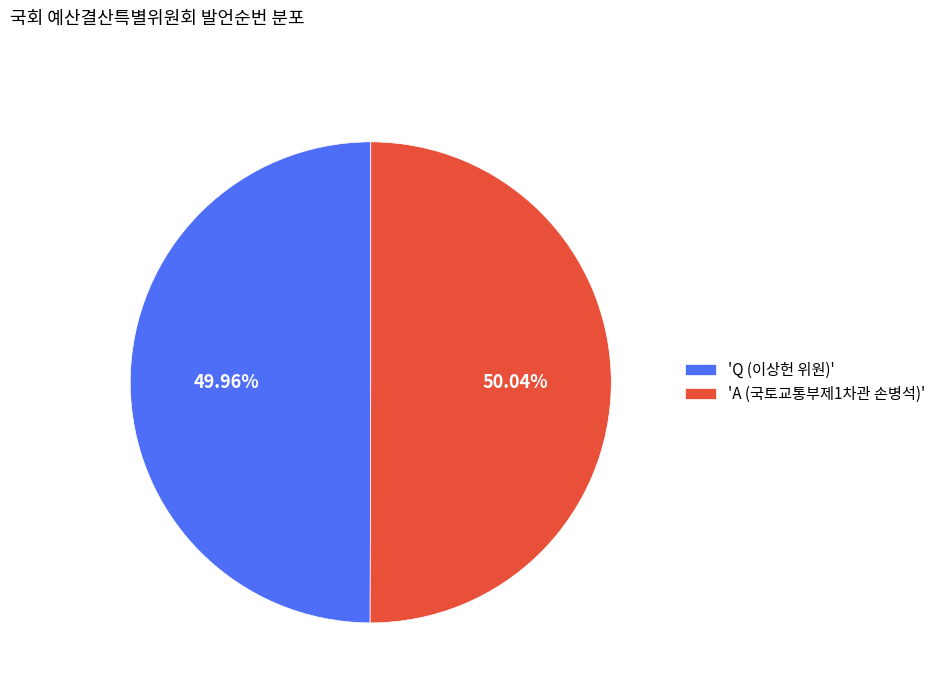

Is the sum of 'Q (이상헌 위원)' and 'A (국토교통부제1차관 손병석)' greater than half?

Yes